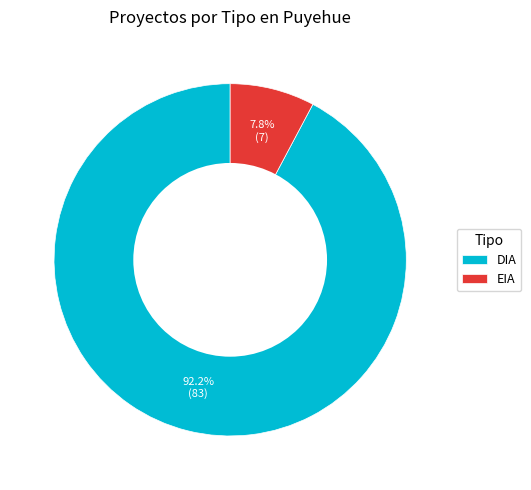

True or false: EIA accounts for 1% of the total.

False